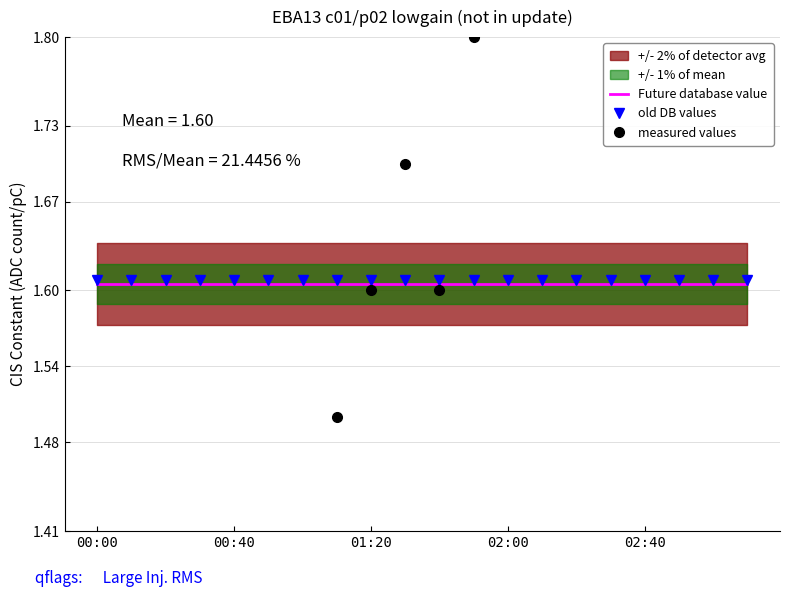

The value of Future database value at 02:40 is 0.6. True or false?

False